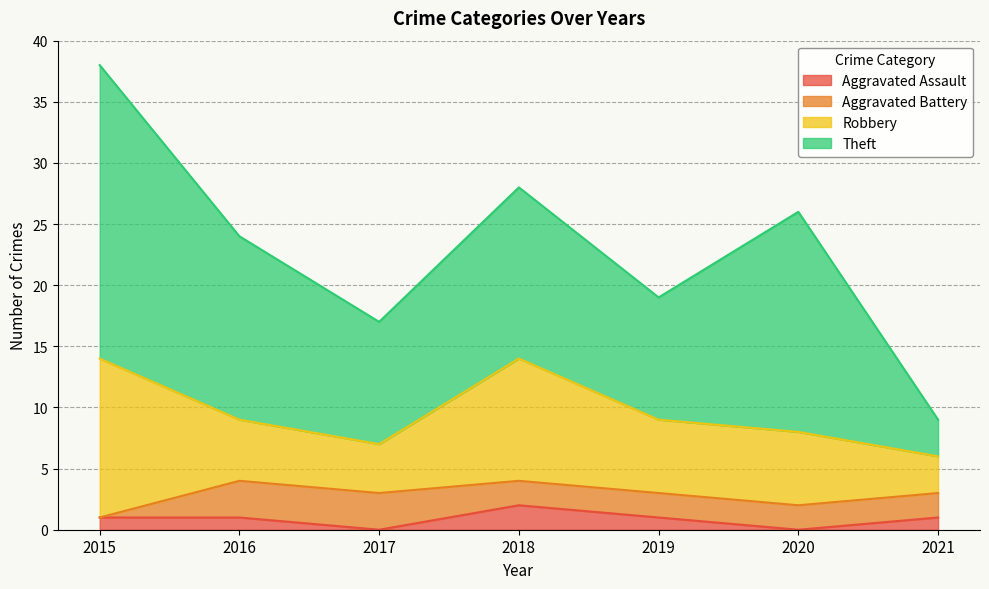

Which series has the largest range (max minus min)?

Theft